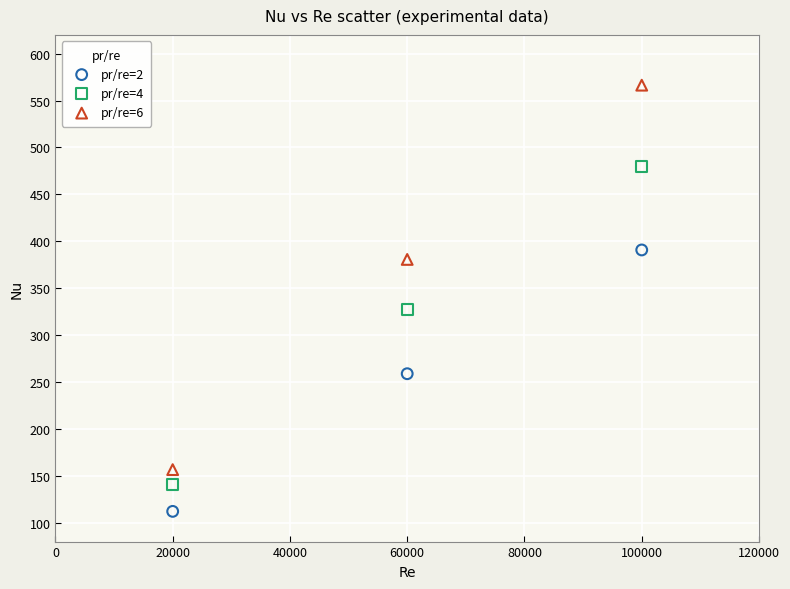

Which series has the widest spread of Y values?

pr/re=6